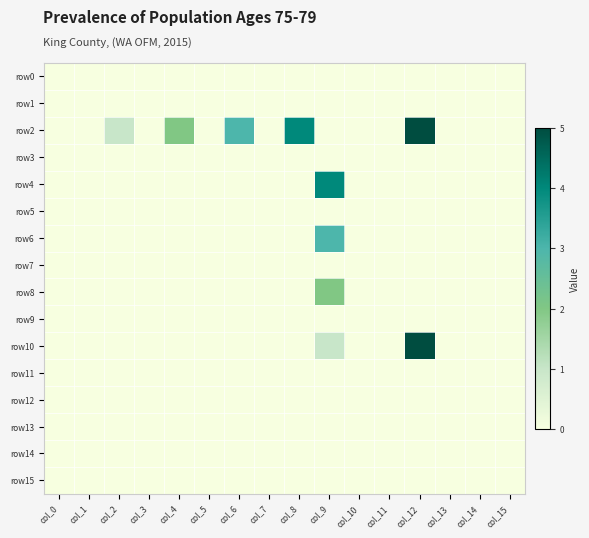

How many categories are shown in the chart?

16